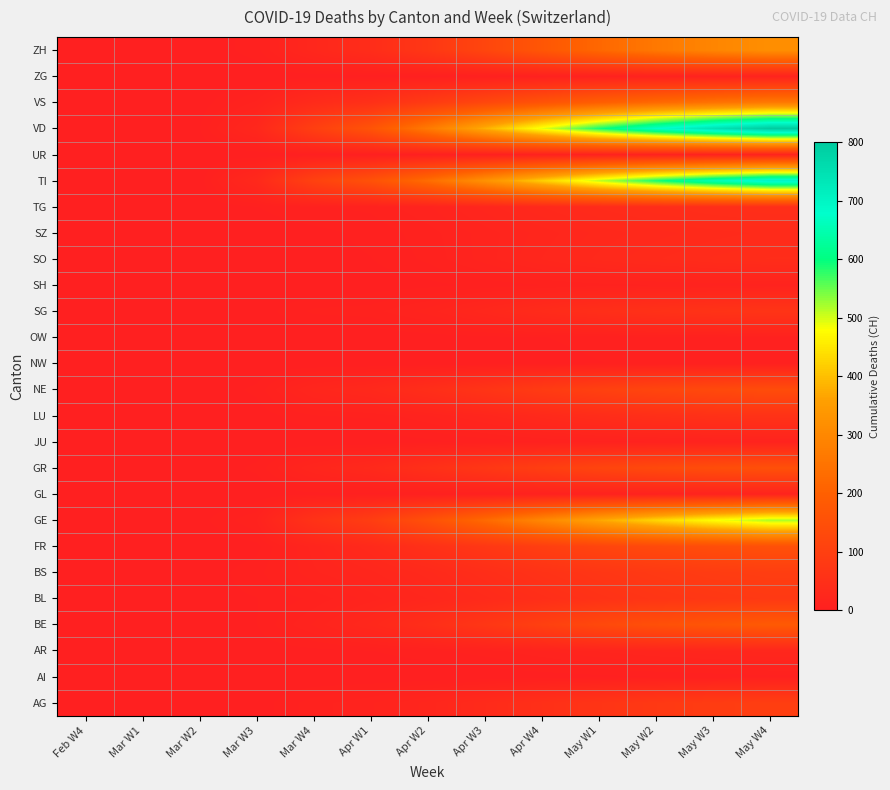

Which label corresponds to the largest value in the chart?

May W4